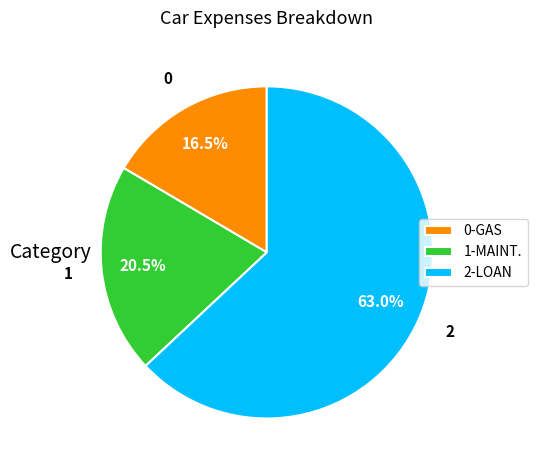

How many segments does this pie chart have?

3